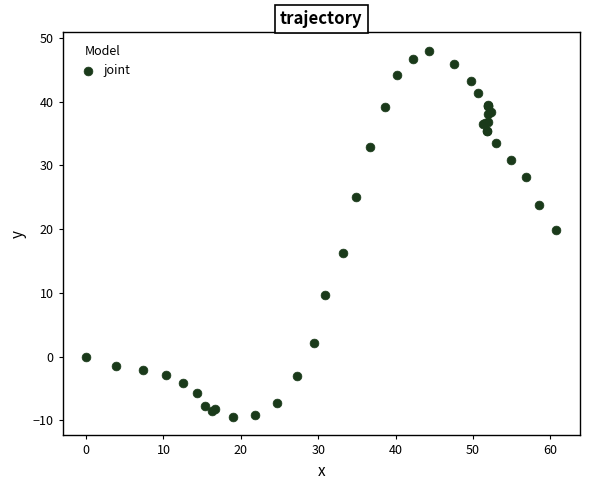

What Y value in the scatter plot is closest to 19?

19.9